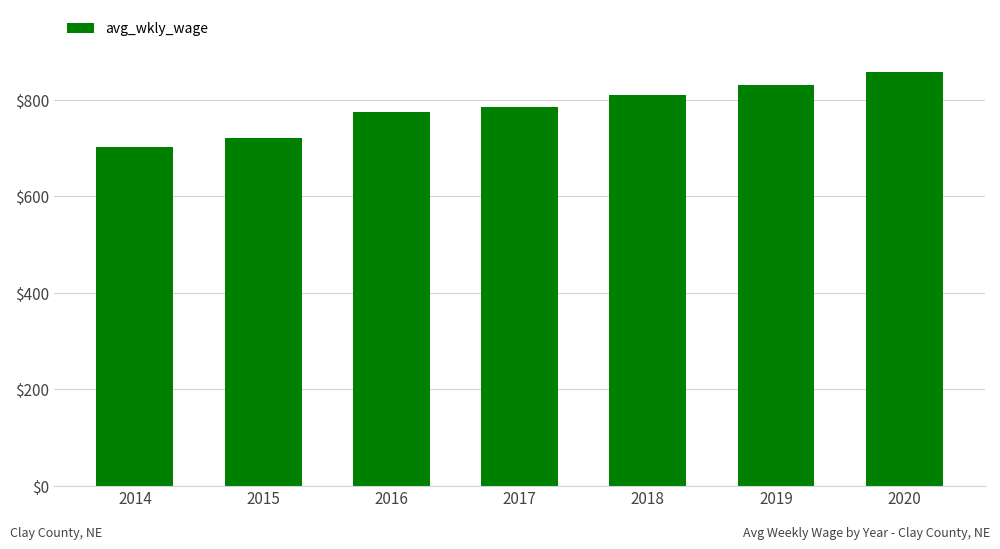

How many bars are there in total?

7